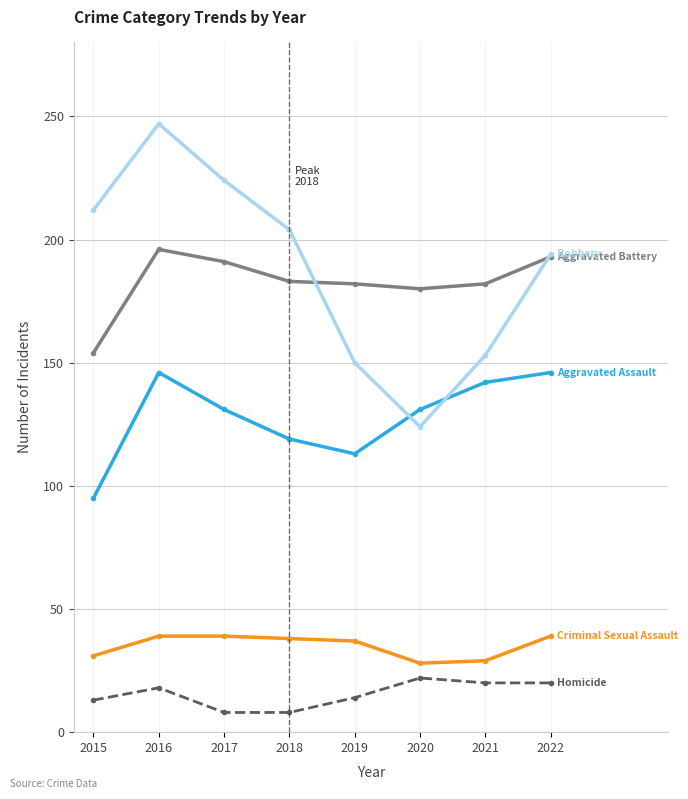

Which category has the highest value across all series?

2016